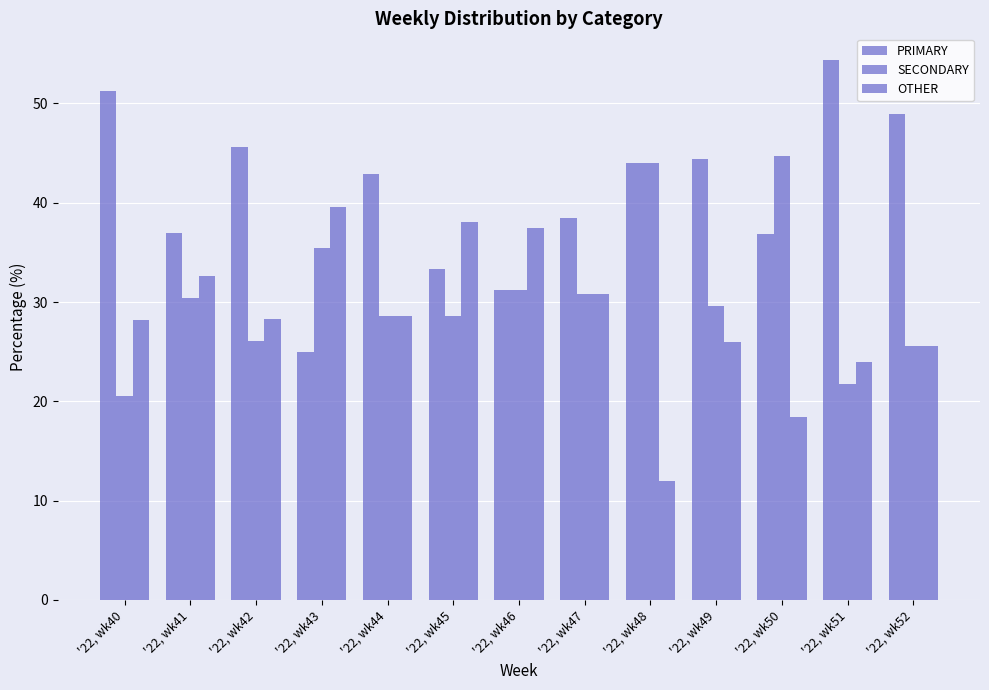

How many groups of bars are there?

13